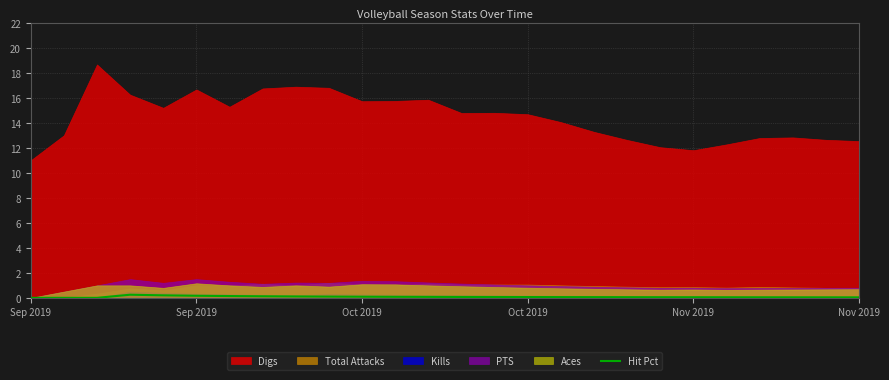

Between 10 and 19, which is larger?

10